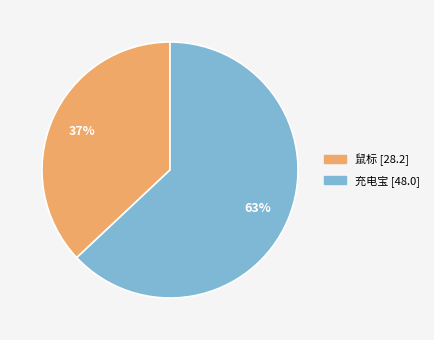

What is the ratio of the value at 充电宝 to the value at 鼠标?

1.7